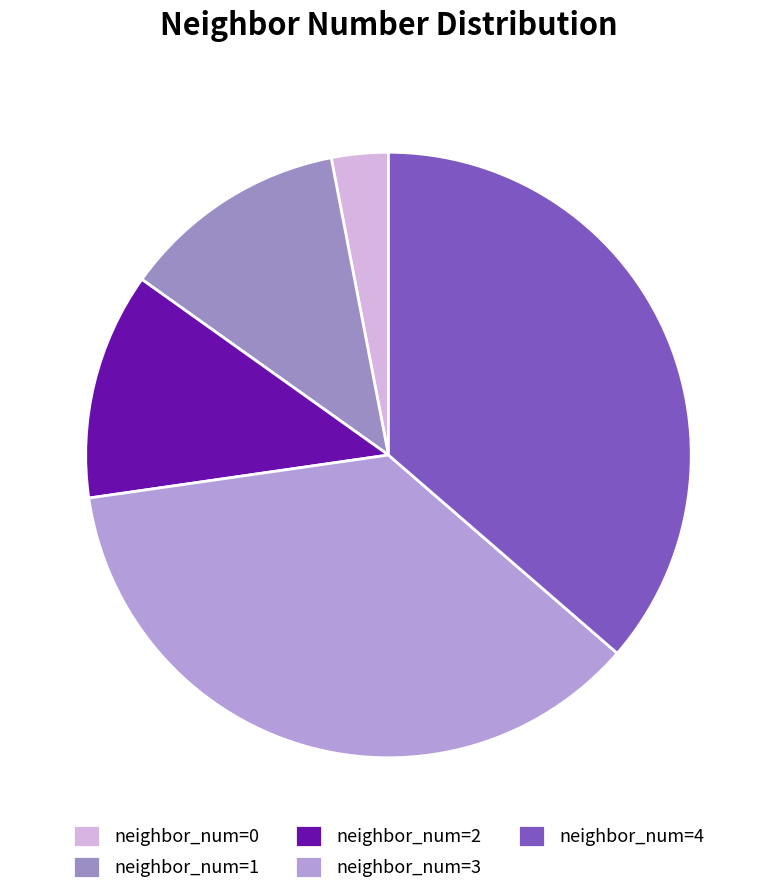

True or false: neighbor_num=3 accounts for 48% of the total.

False